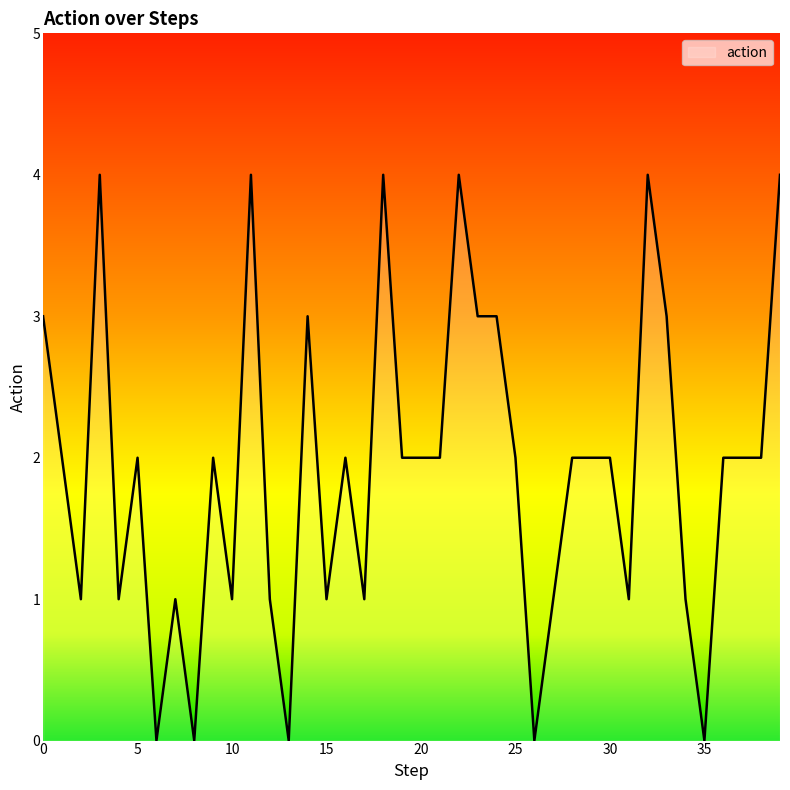

What is the greatest value displayed?

4